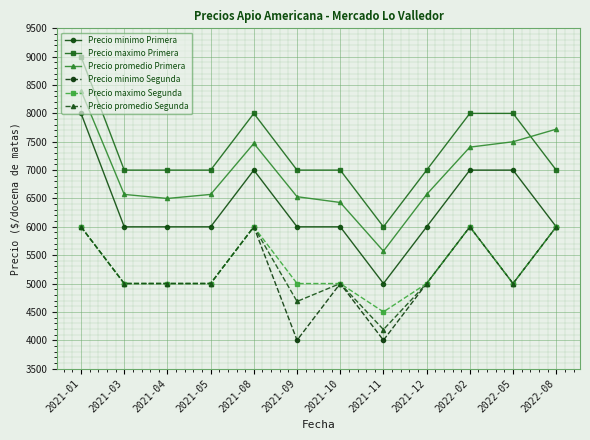

What is the difference between the second highest and second lowest values in the Precio minimo Segunda series?

2000